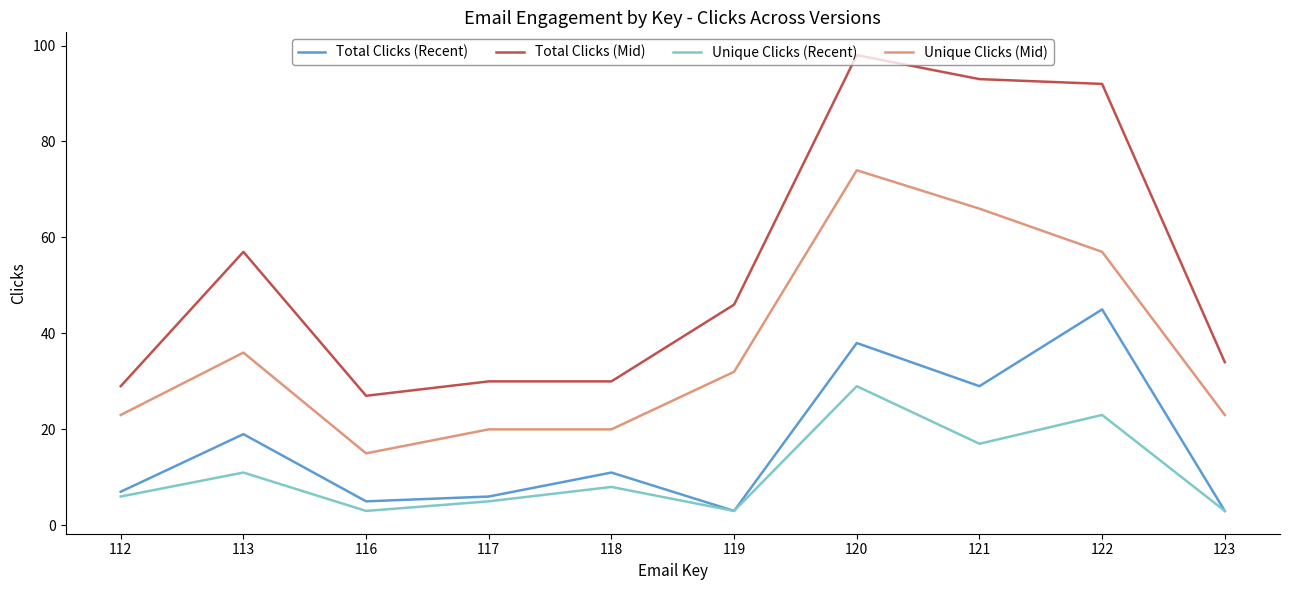

What is the total value across all series at 117?

61